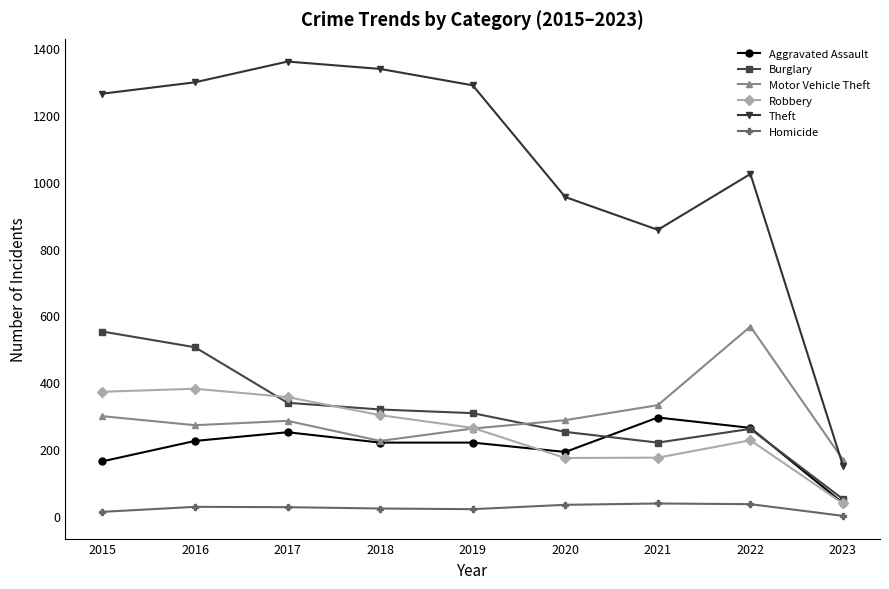

What is the minimum value for Robbery?

38